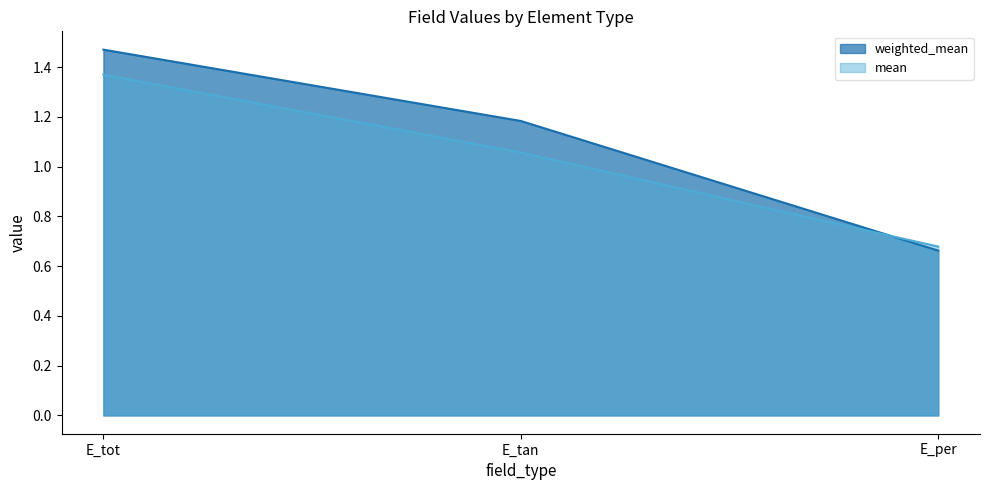

At which category is the sum across all series the highest?

E_tot